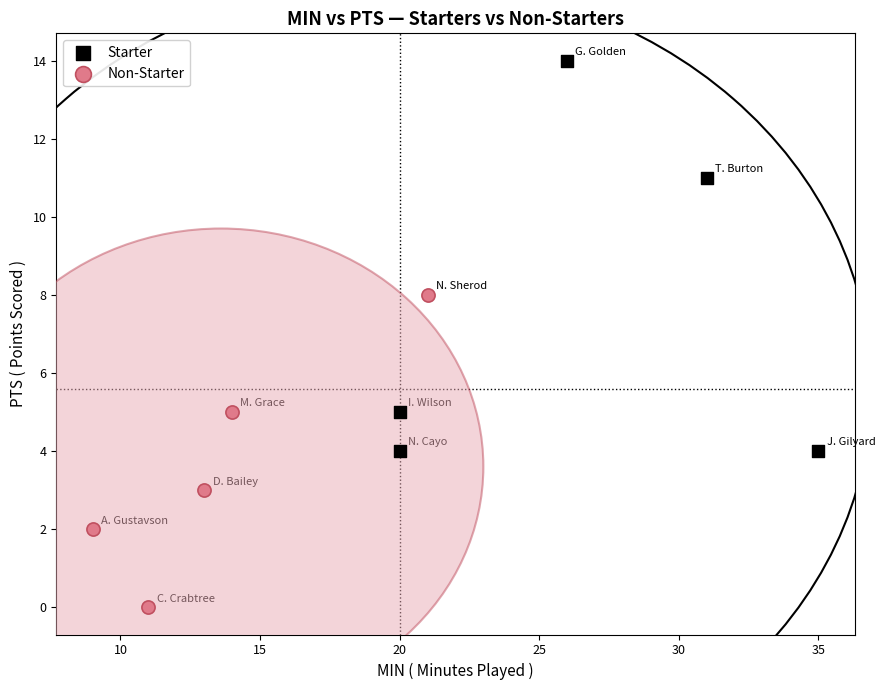

Which series reaches the maximum Y coordinate?

Starter